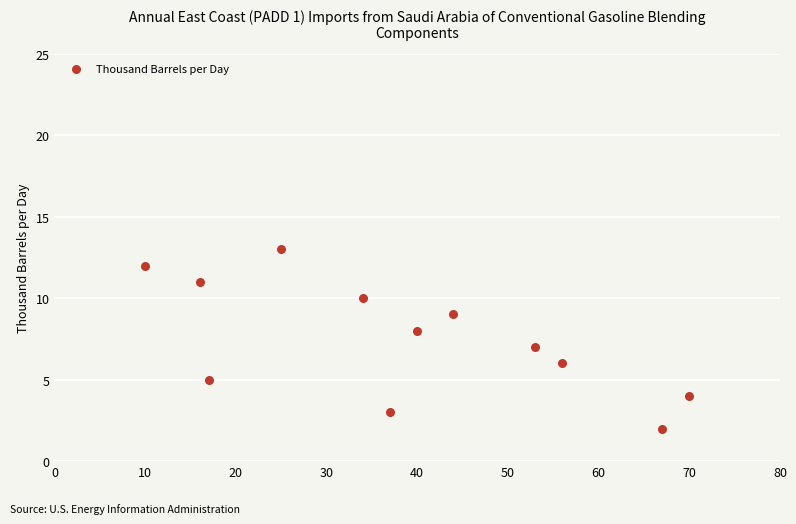

What is the range of Y values (max minus min)?

11